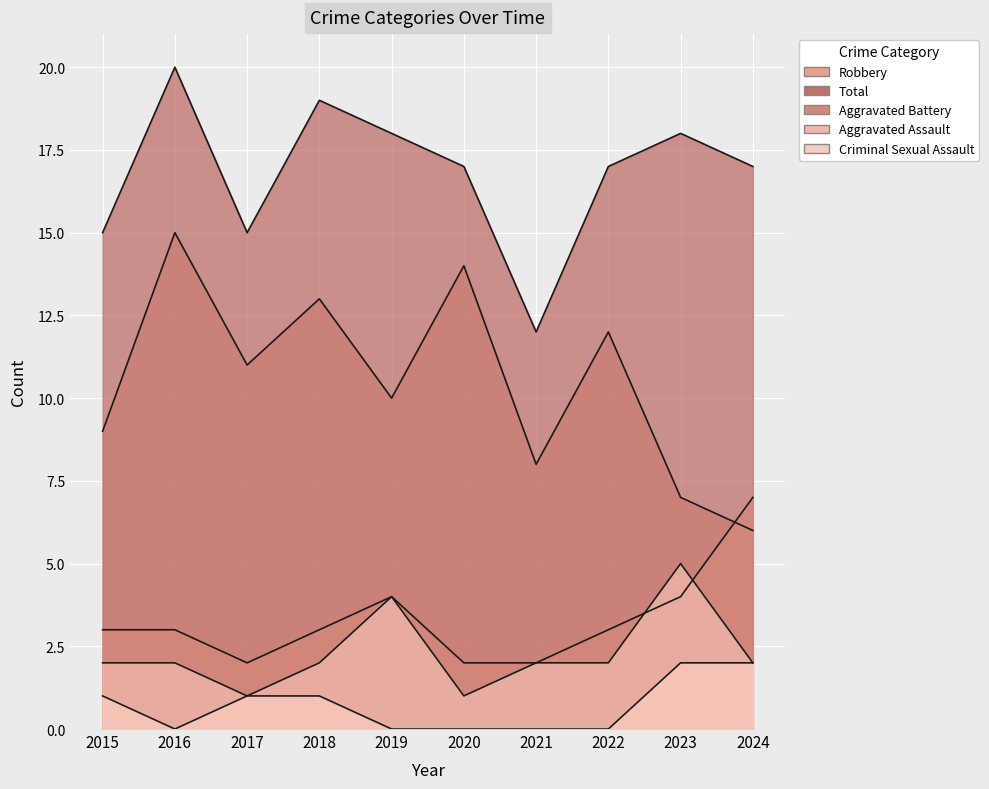

At which category does Robbery reach its first local valley?

2017